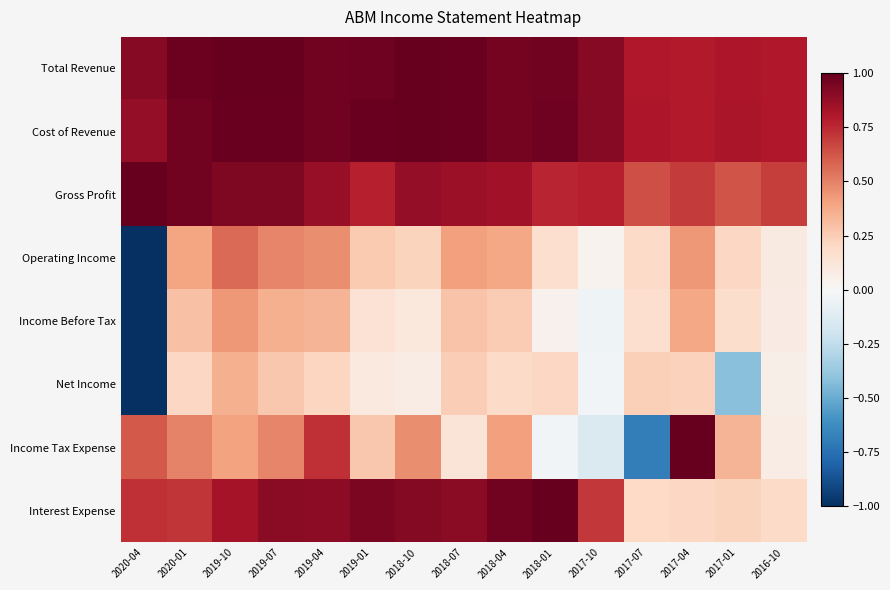

Which series has the largest range (max minus min)?

Income Tax Expense